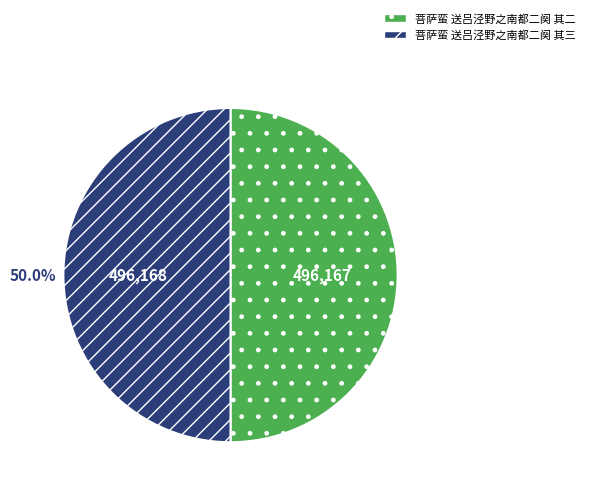

Do 菩萨蛮 送吕泾野之南都二阕 其三 and 菩萨蛮 送吕泾野之南都二阕 其二 together represent more than half of the pie?

Yes